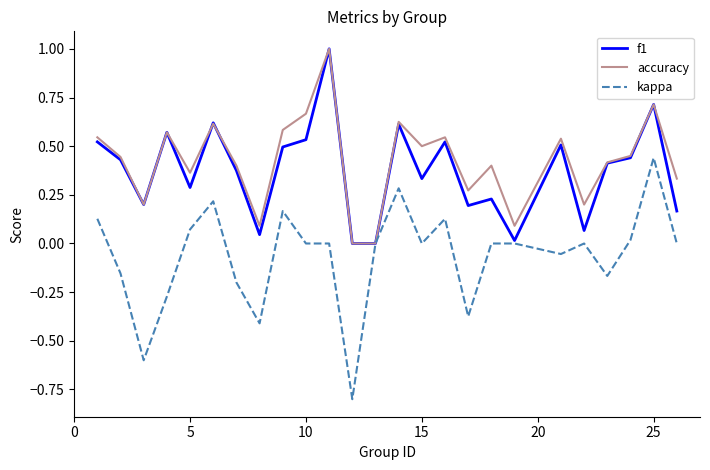

Which series has the largest range (max minus min)?

kappa